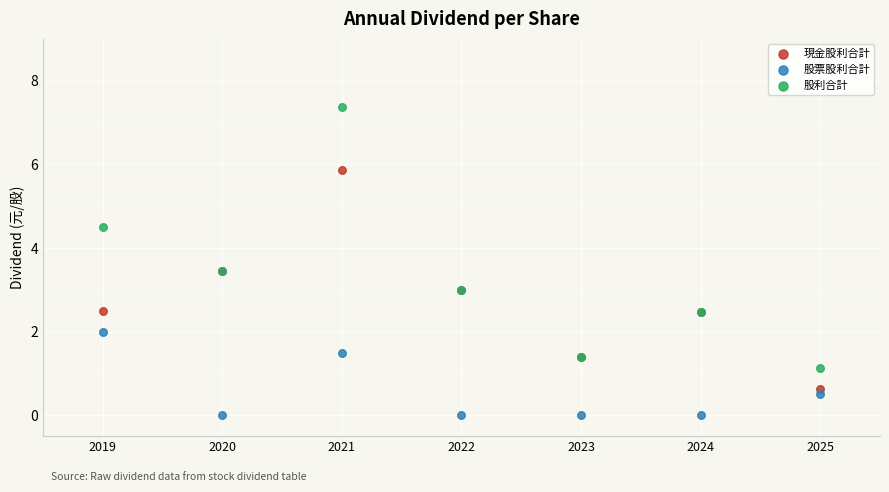

Which series reaches the minimum Y coordinate?

股票股利合計